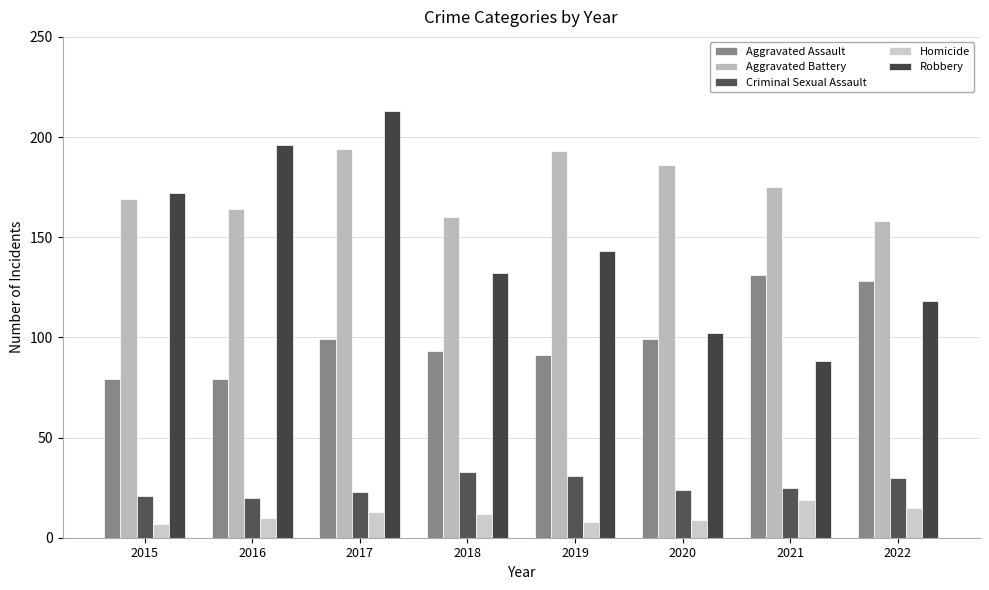

What are all the series names shown in the legend?

Aggravated Assault, Aggravated Battery, Criminal Sexual Assault, Homicide, Robbery